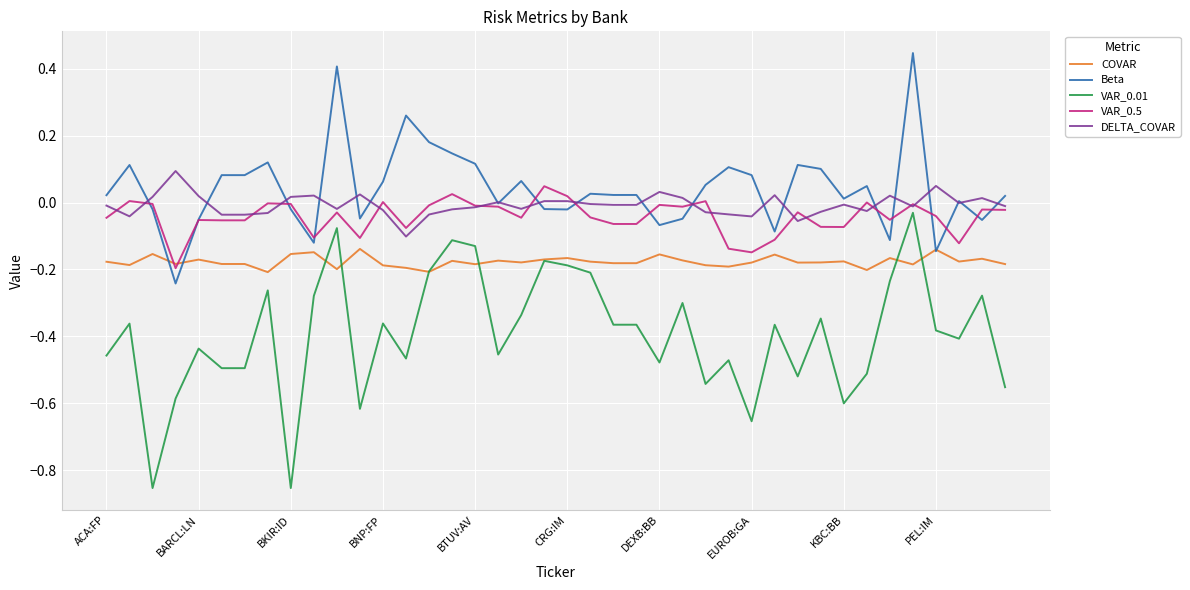

Which series has the largest range (max minus min)?

VAR_0.01